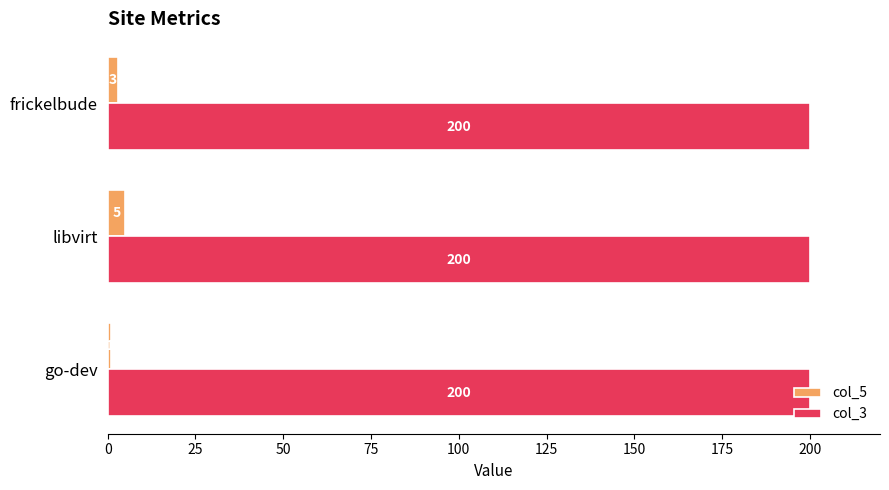

At which category is the sum across all series the highest?

libvirt